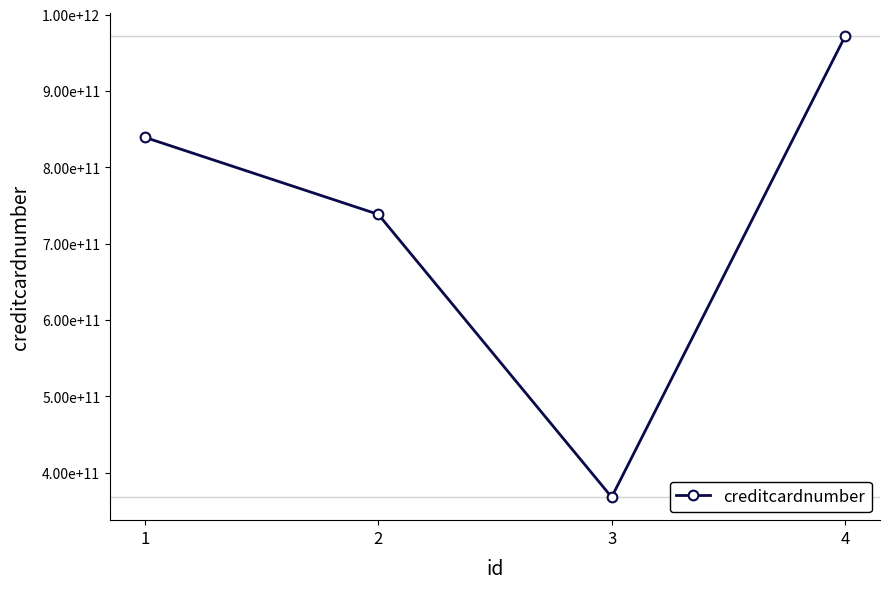

What is the difference between the maximum and second lowest values?

233079865030